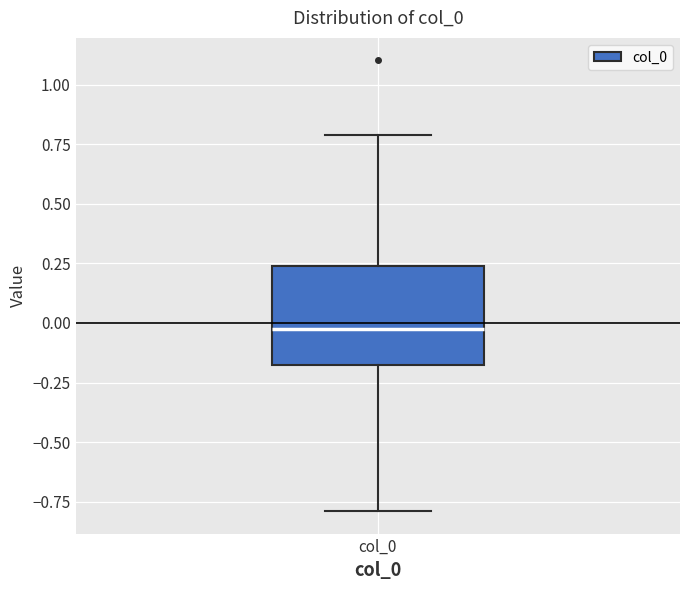

Read this box plot against the y-axis: the position of the median line, the range covered by the box, and the ends of both whiskers. The values are not printed on the chart, so give them approximately, as read against the axis.

median 0.00, box -0.20 to 0.25, whiskers -0.80 to 0.80